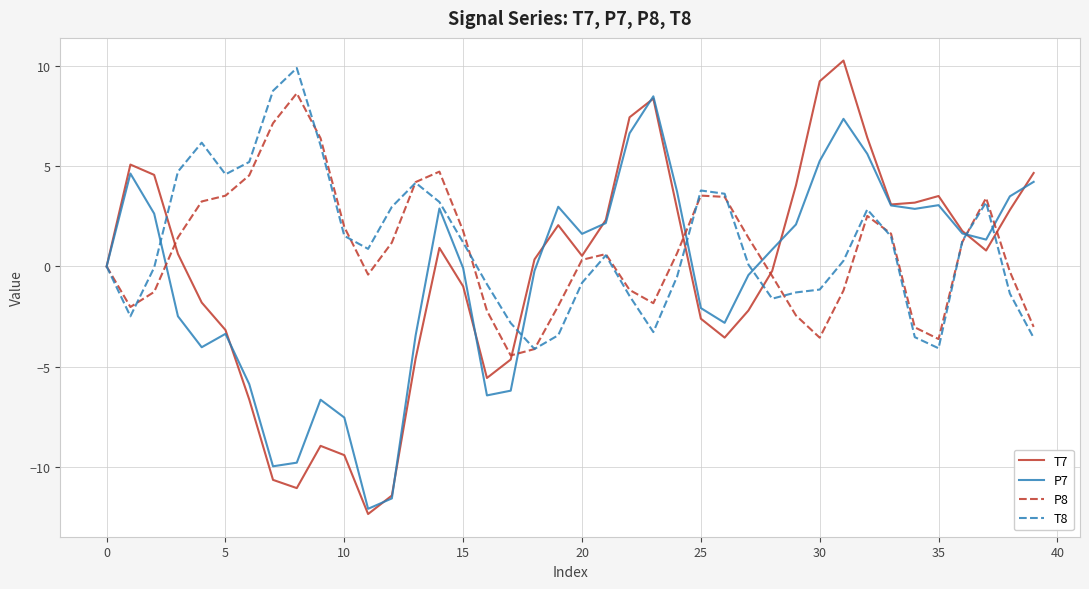

Which series has the largest range (max minus min)?

T7